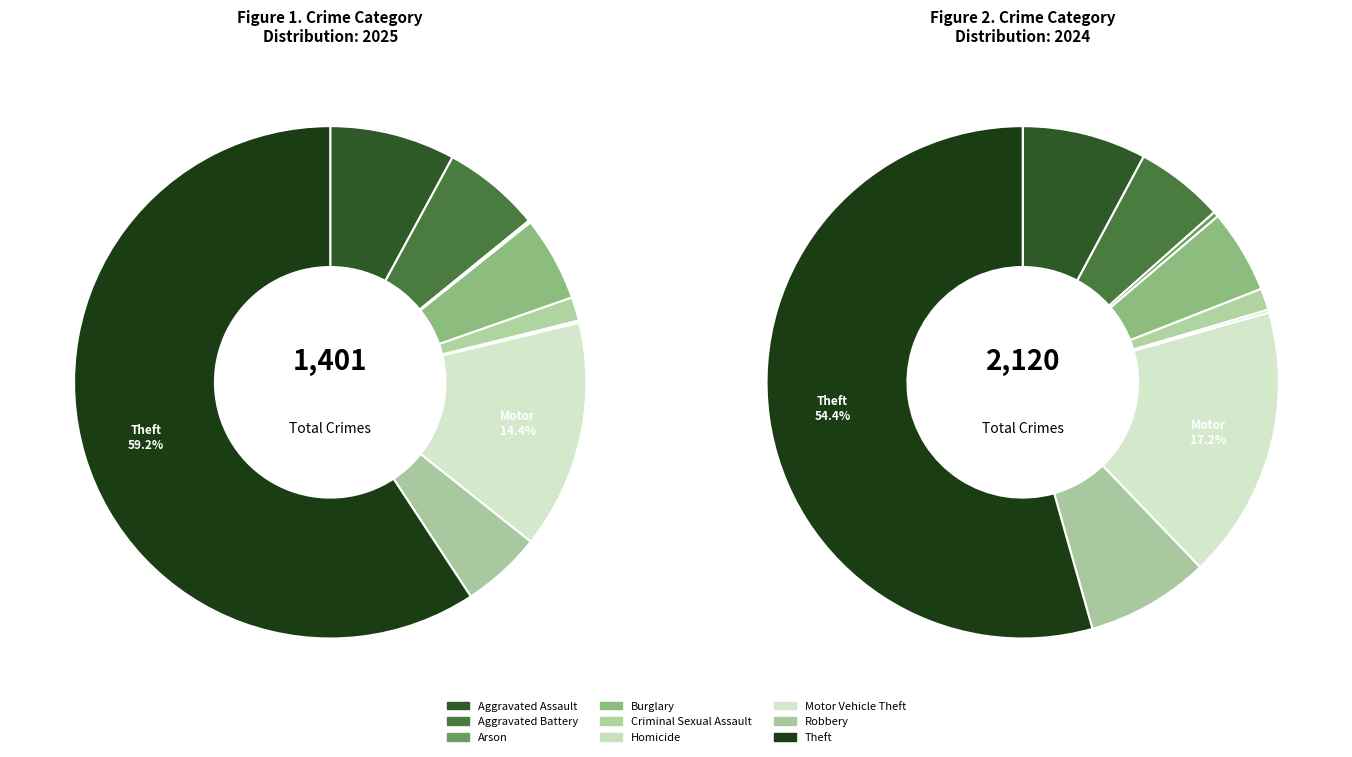

What is the total percentage of Arson and Burglary?

5.5%